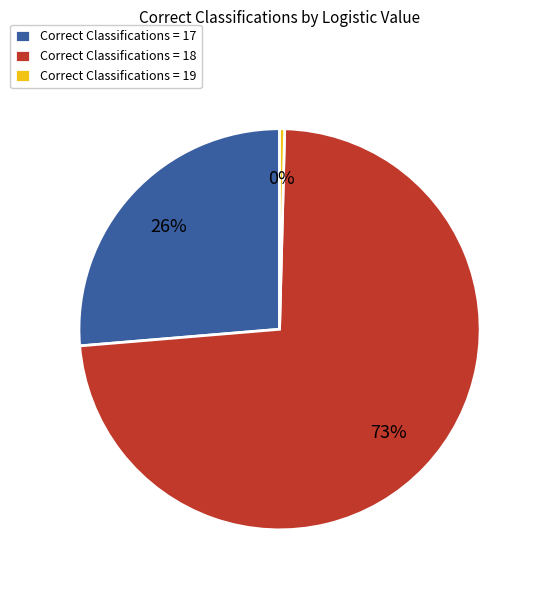

Between Correct Classifications = 19 and Correct Classifications = 17, which is larger?

Correct Classifications = 17